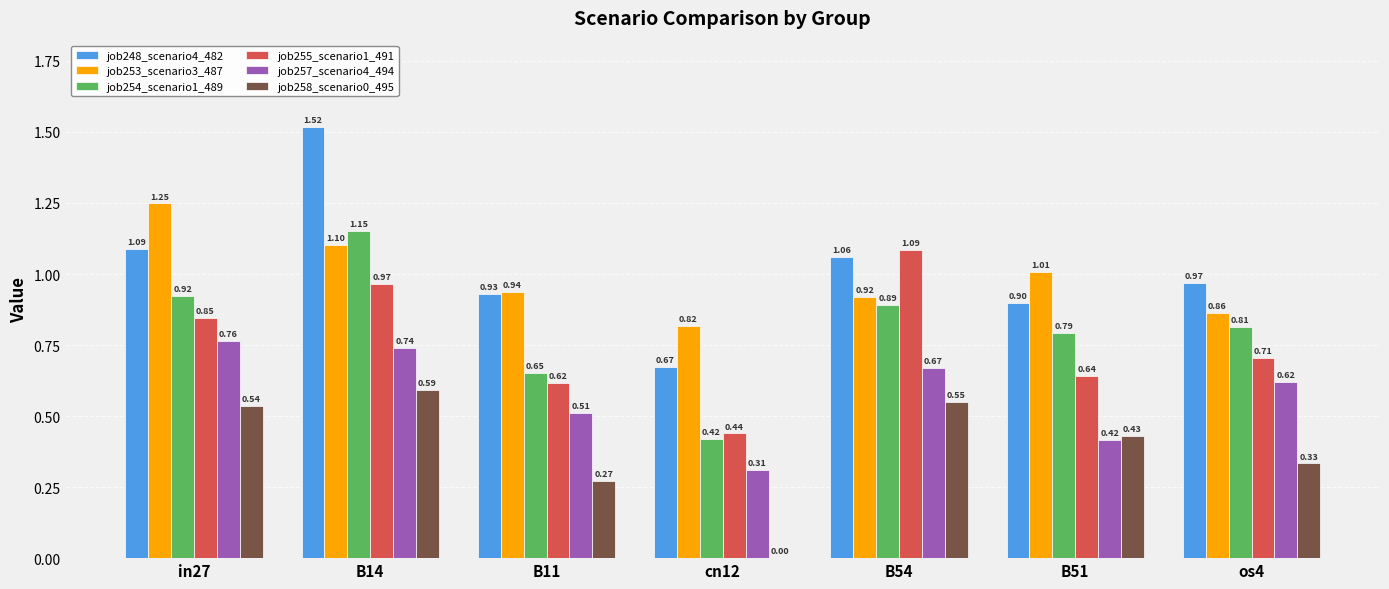

What is the sum of the job253_scenario3_487 values at B14 and cn12?

1.9